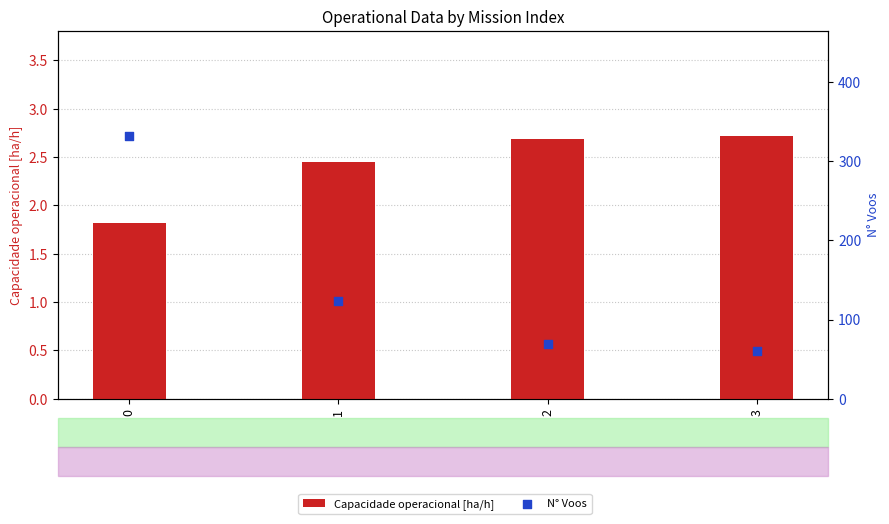

What are all the series names shown in the legend?

Capacidade operacional [ha/h], N° Voos